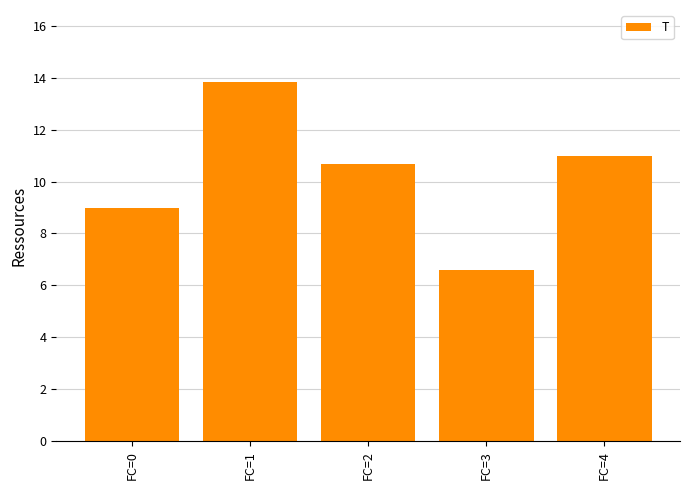

Rank the categories by value from lowest to highest.

FC=3, FC=0, FC=2, FC=4, FC=1